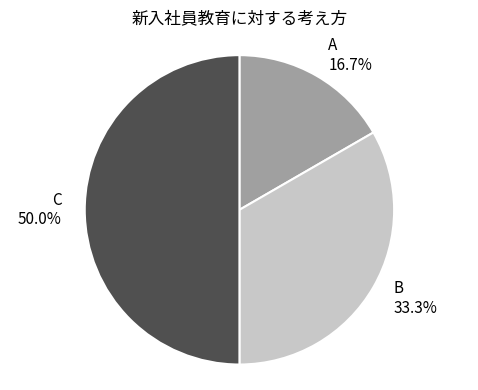

Combined, what portion of the pie is C and B?

83.3%